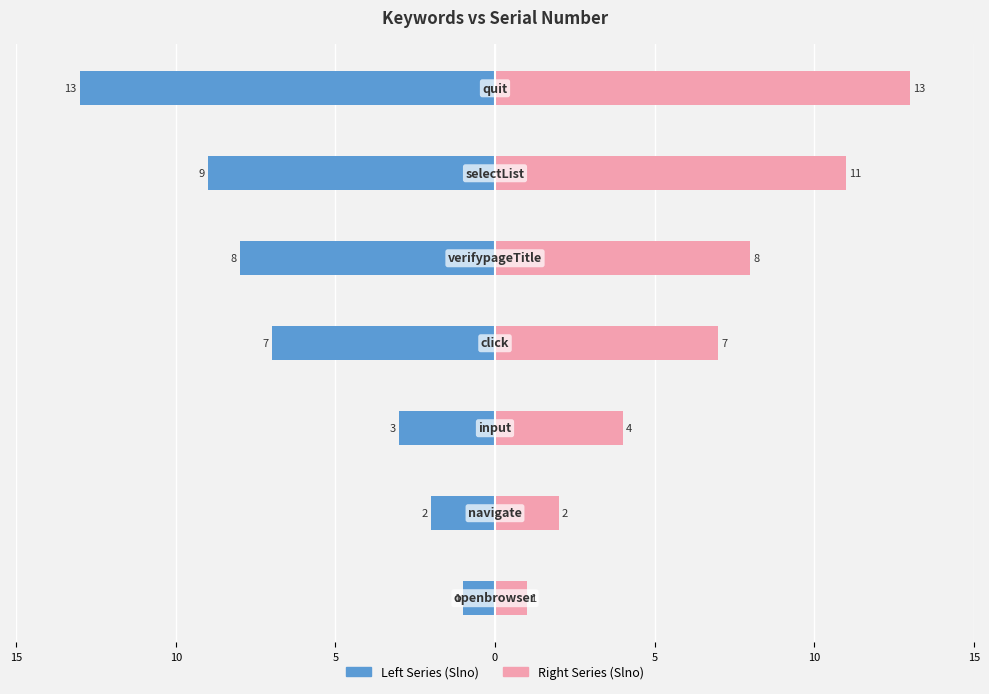

The value of Right Series (Slno) at 15 is 0. True or false?

False